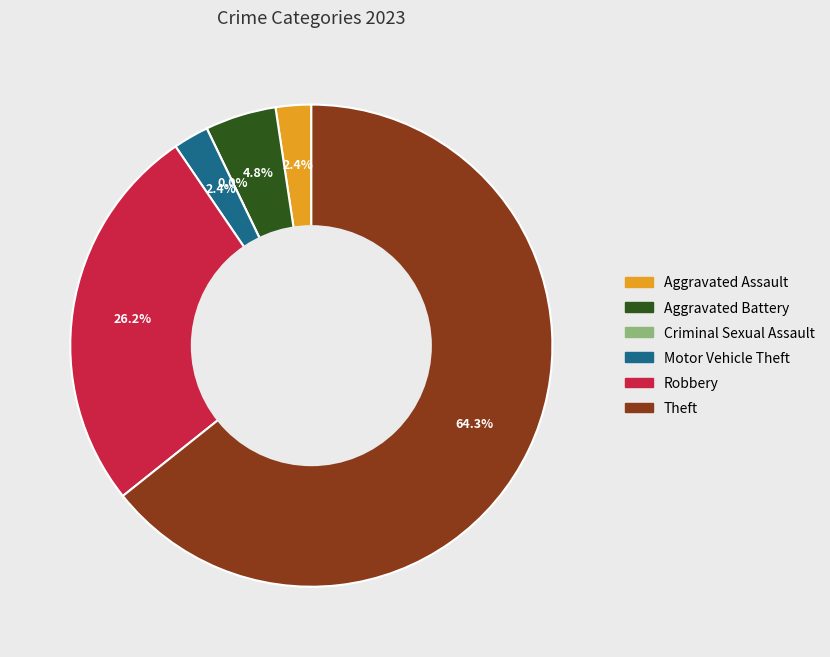

What is the largest slice in the pie chart?

Theft